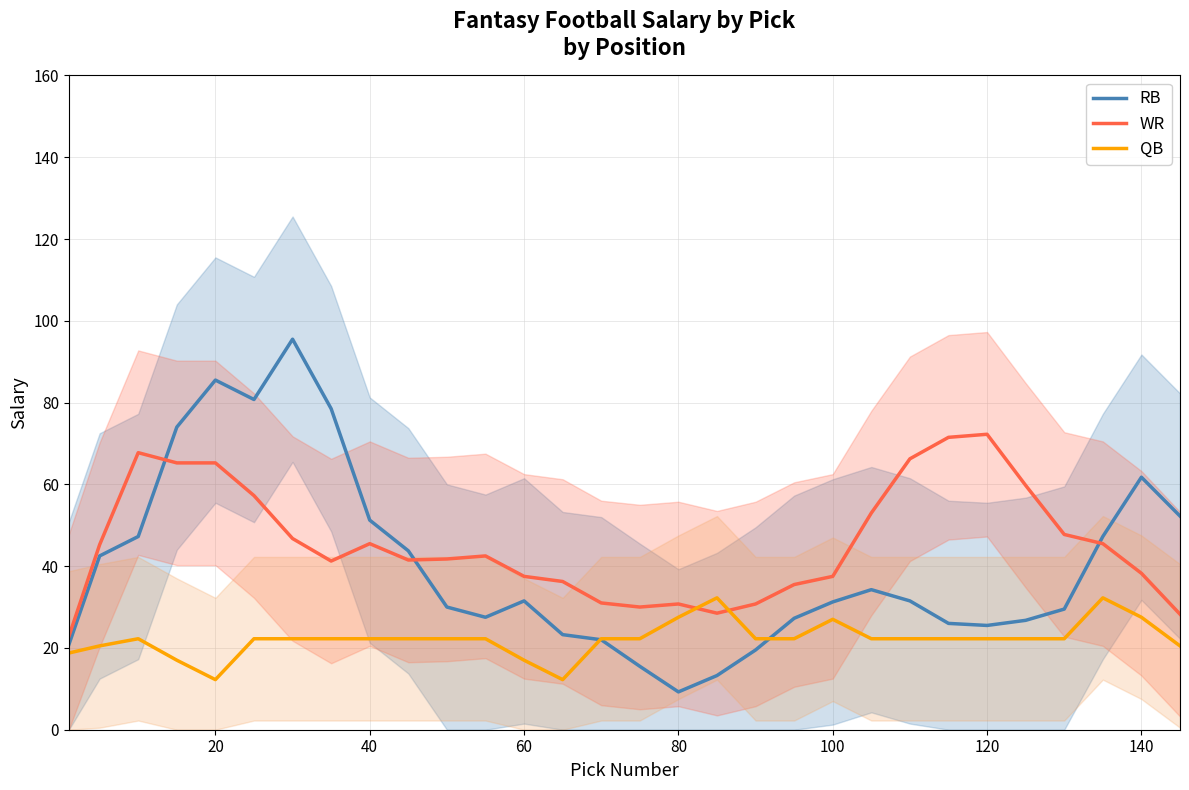

True or false: QB has a value of 17.0 at 60.

True